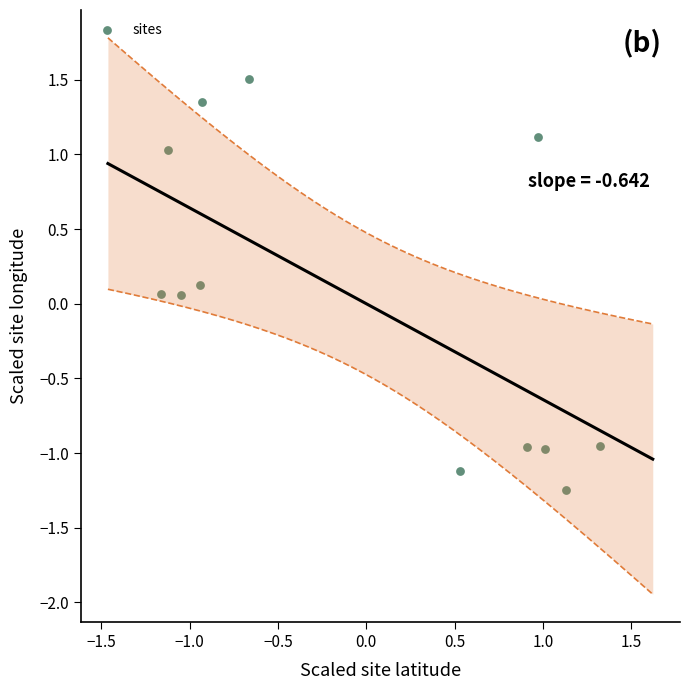

What is the range of Y values (max minus min)?

2.8